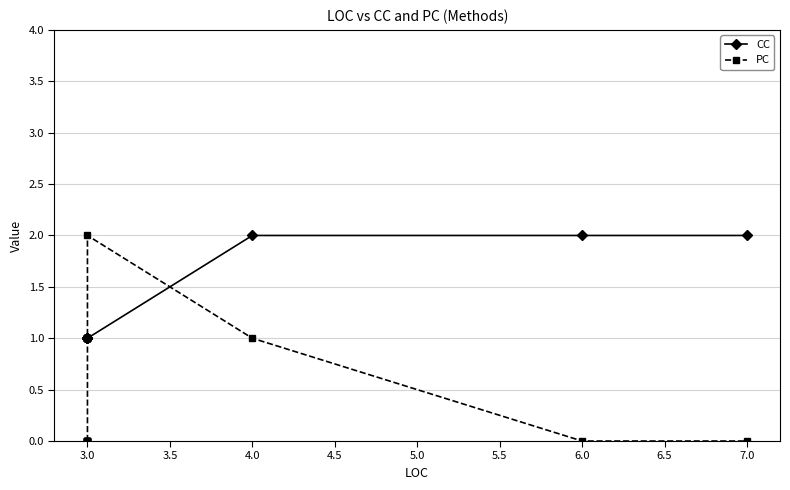

Reading left to right, extract all data points from this chart.

CC: 1	1	1	1	1	1	1	1	1	1	1	1	1	1	1	1	1	1	2	2	2
PC: 0	0	0	0	0	0	0	0	1	1	1	1	1	1	1	1	1	2	1	0	0